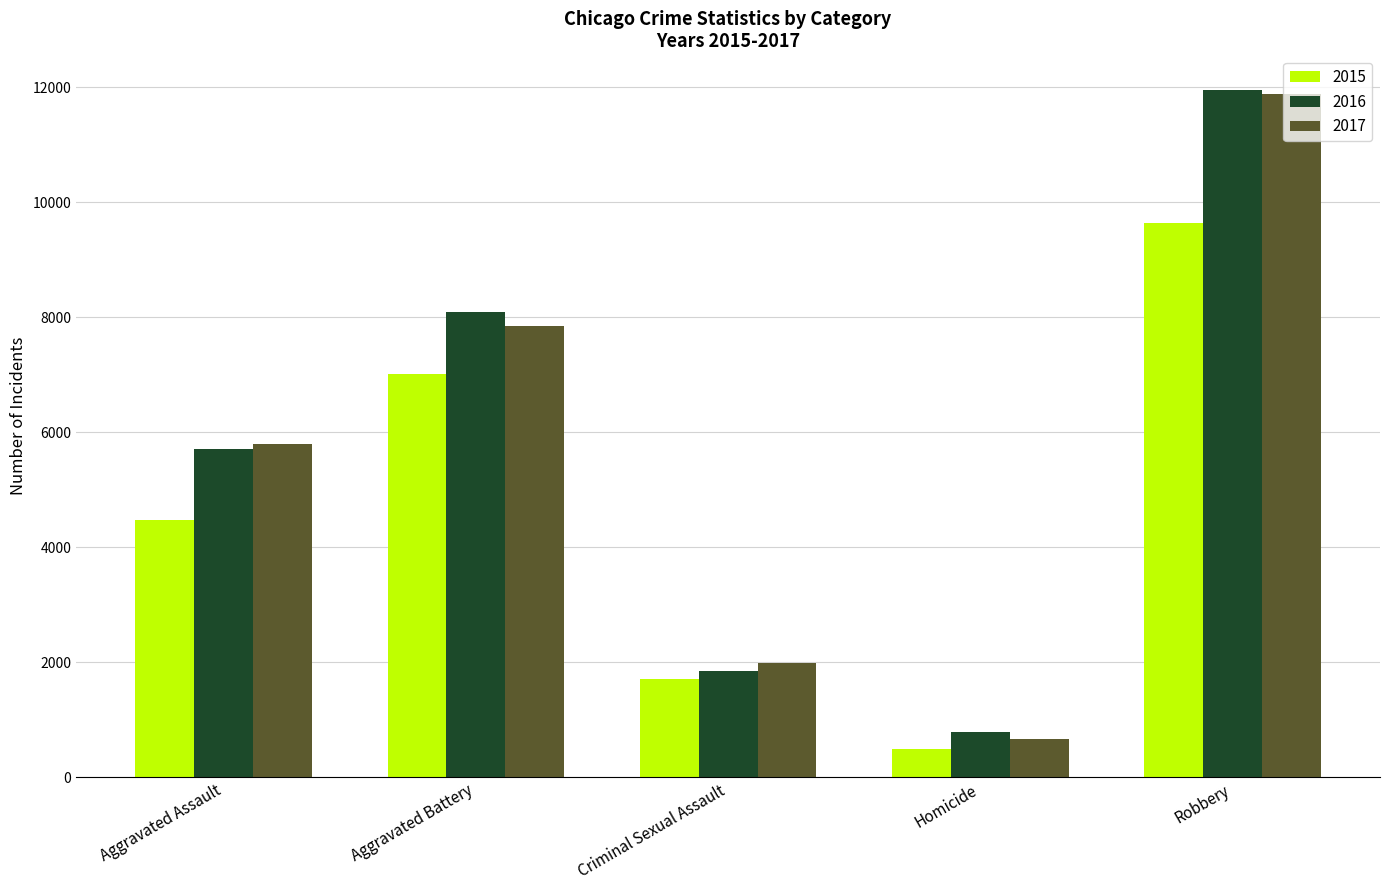

Rank the categories by 2017 value from highest to lowest.

Robbery, Aggravated Battery, Aggravated Assault, Criminal Sexual Assault, Homicide